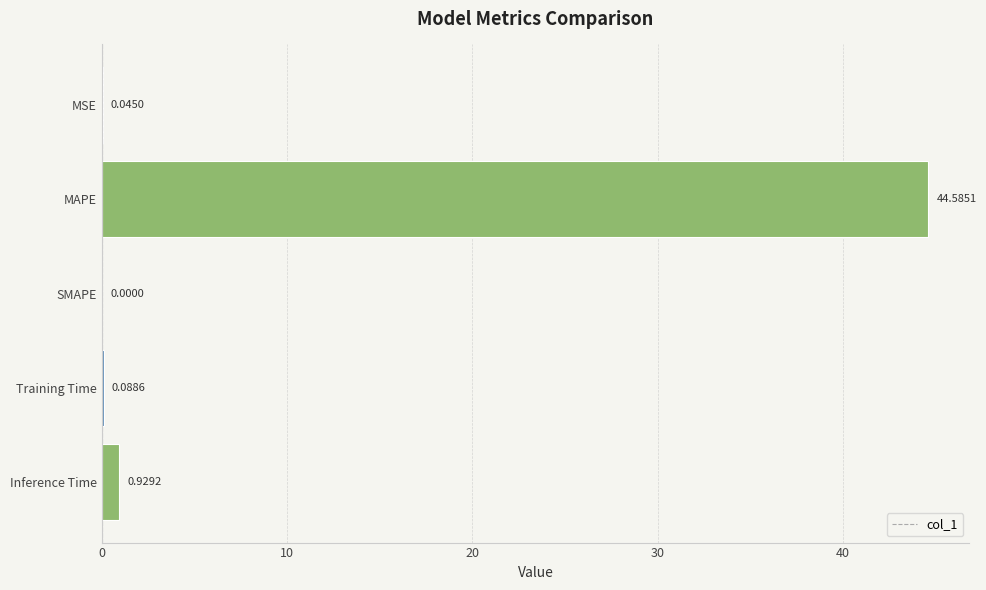

What is the average value?

9.1